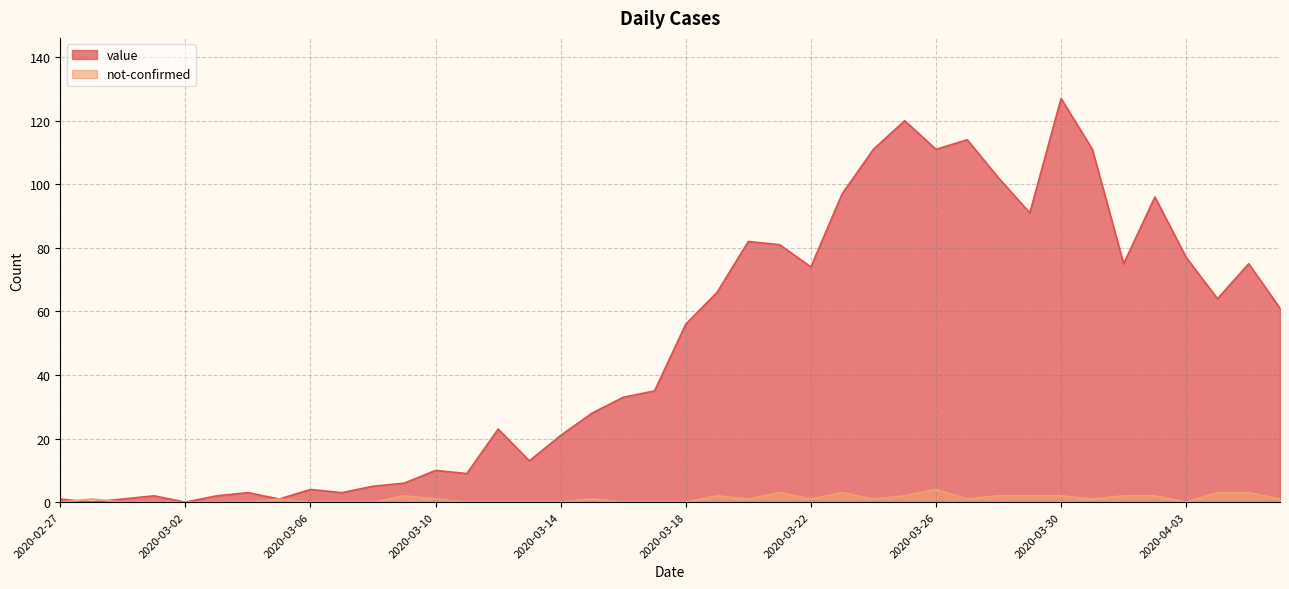

Between 2020-02-27 and 2020-04-05, which series saw the biggest shift?

value